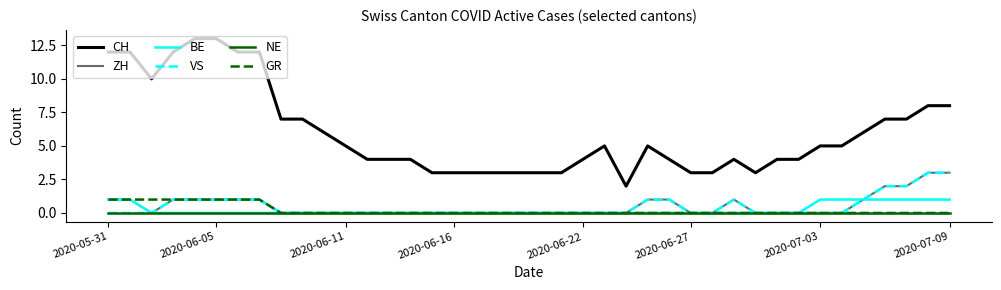

Which series has the widest spread of values?

CH